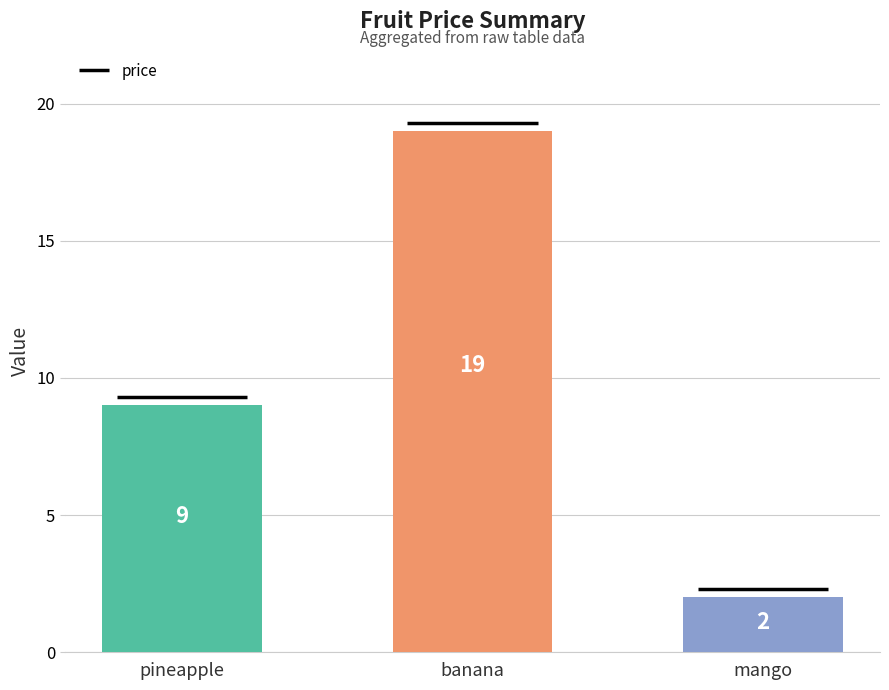

What is the label of the 1st bar from the left?

pineapple